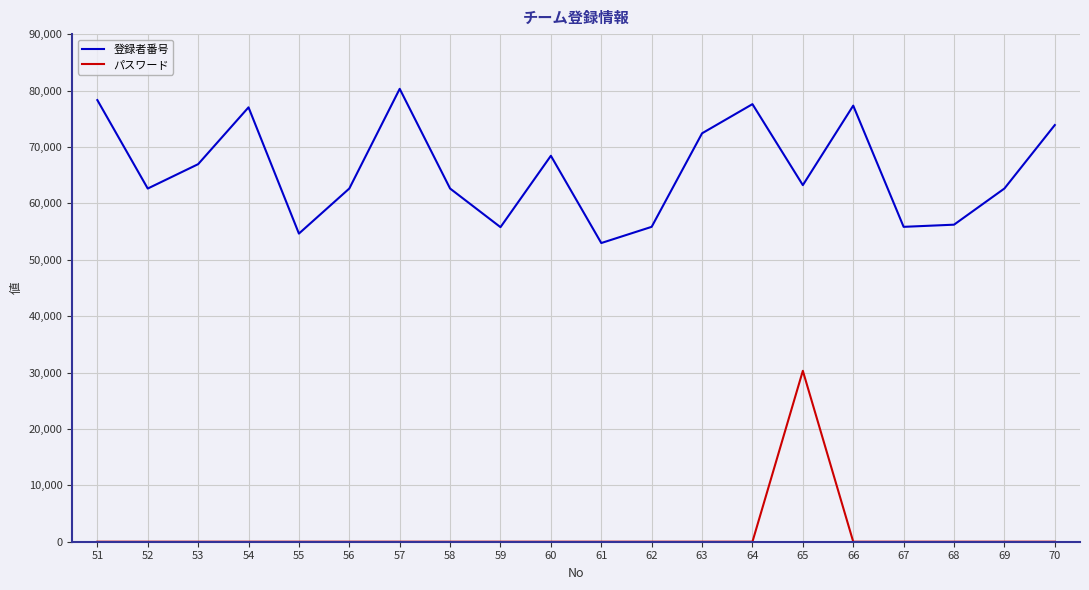

Which series has the largest total across all categories?

登録者番号